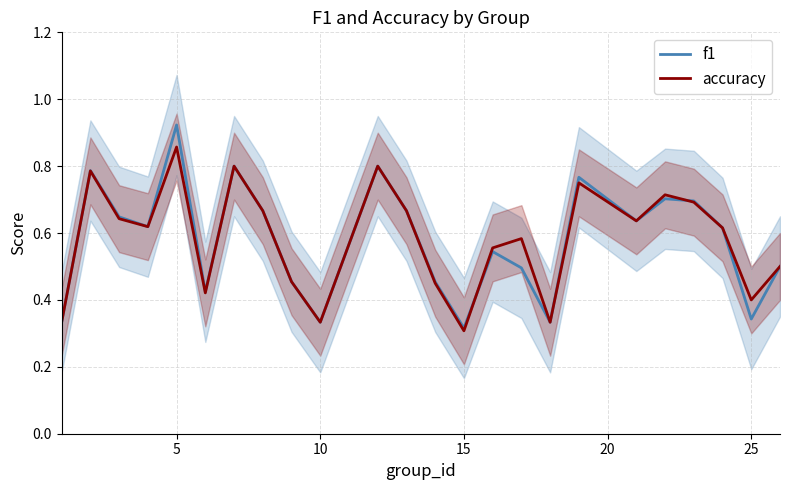

How many interior local valleys does the accuracy series have?

7